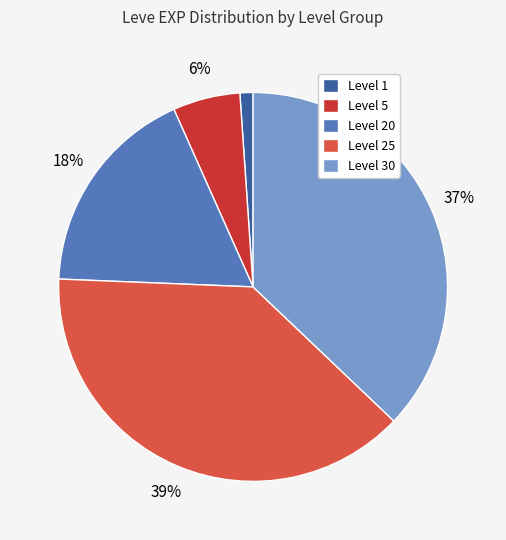

Count the number of slices in the pie.

5